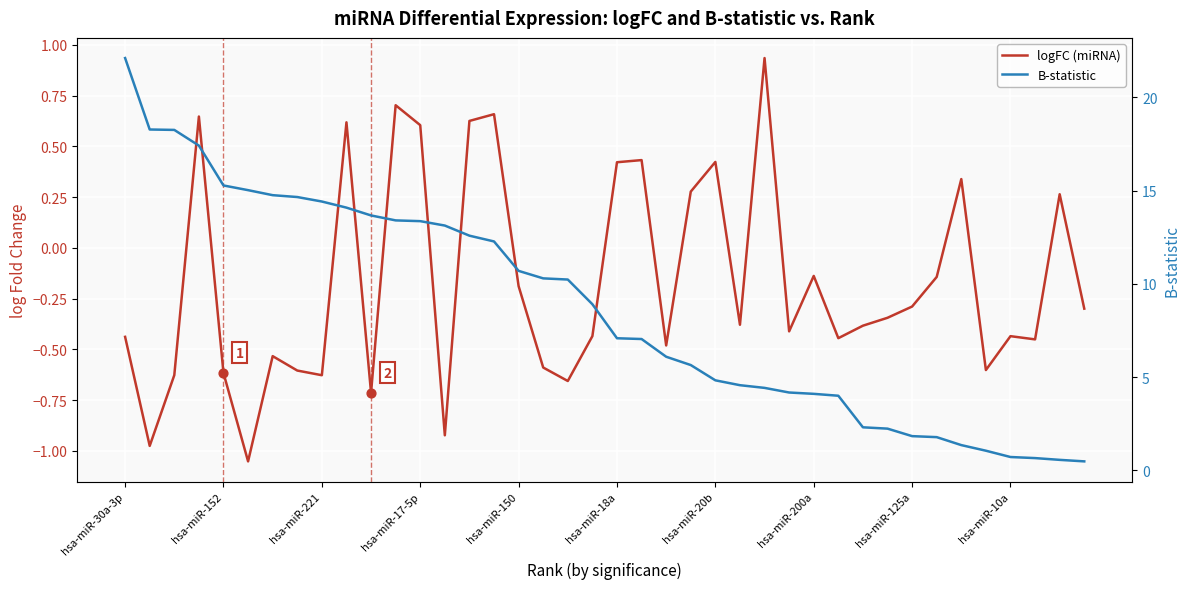

Is the value of B-statistic at 38 greater than the value of logFC (miRNA) at hsa-miR-152?

Yes